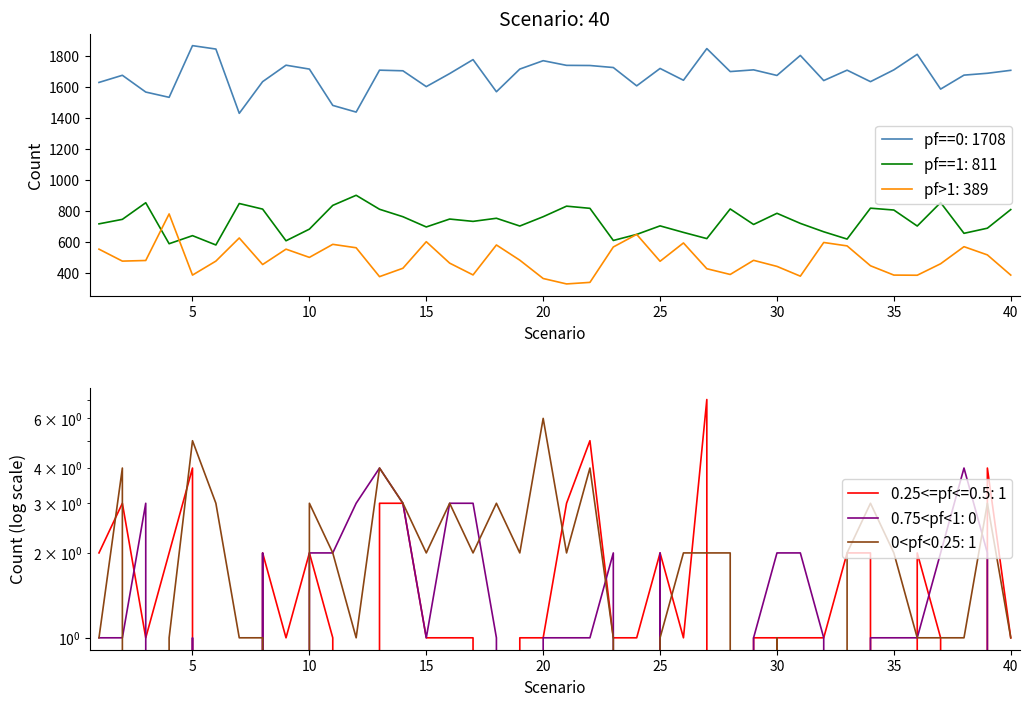

Reading left to right, what are all the values shown in this chart?

pf==0: 1=1630	2=1676	3=1568	4=1534	5=1867	6=1845	7=1431	8=1635	9=1741	10=1716	11=1482	12=1439	13=1709	14=1705	15=1603	16=1687	17=1777	18=1570	19=1716	20=1770	21=1740	22=1739	23=1726	24=1608	25=1720	26=1644	27=1848	28=1700	29=1711	30=1675	31=1804	32=1642	33=1709	34=1635	35=1711	36=1811	37=1587	38=1677	39=1689	40=1708
pf==1: 1=719	2=748	3=855	4=591	5=643	6=583	7=850	8=814	9=610	10=685	11=838	12=903	13=813	14=765	15=699	16=750	17=735	18=755	19=705	20=765	21=833	22=819	23=612	24=651	25=706	26=664	27=624	28=815	29=715	30=787	31=722	32=668	33=621	34=820	35=808	36=705	37=856	38=658	39=691	40=811
pf>1: 1=556	2=479	3=483	4=783	5=389	6=479	7=628	8=457	9=556	10=503	11=587	12=565	13=379	14=433	15=604	16=466	17=390	18=583	19=485	20=367	21=332	22=342	23=570	24=651	25=478	26=596	27=430	28=393	29=484	30=445	31=382	32=599	33=577	34=449	35=389	36=388	37=462	38=572	39=519	40=389
0.25<=pf<=0.5: 1=2	2=3	3=1	4=2	5=4	6=0	7=0	8=2	9=1	10=2	11=1	12=0	13=3	14=3	15=1	16=1	17=1	18=0	19=1	20=1	21=3	22=5	23=1	24=1	25=2	26=1	27=7	28=0	29=1	30=1	31=1	32=1	33=2	34=2	35=0	36=2	37=1	38=0	39=4	40=1
0.75<pf<1: 1=1	2=1	3=3	4=0	5=1	6=0	7=0	8=2	9=0	10=2	11=2	12=3	13=4	14=3	15=1	16=3	17=3	18=1	19=0	20=1	21=1	22=1	23=2	24=0	25=2	26=0	27=0	28=0	29=1	30=2	31=2	32=1	33=0	34=1	35=1	36=1	37=2	38=4	39=2	40=0
0<pf<0.25: 1=1	2=4	3=0	4=1	5=5	6=3	7=1	8=1	9=0	10=3	11=2	12=1	13=4	14=3	15=2	16=3	17=2	18=3	19=2	20=6	21=2	22=4	23=1	24=0	25=1	26=2	27=2	28=2	29=0	30=1	31=0	32=0	33=2	34=3	35=2	36=1	37=1	38=1	39=3	40=1